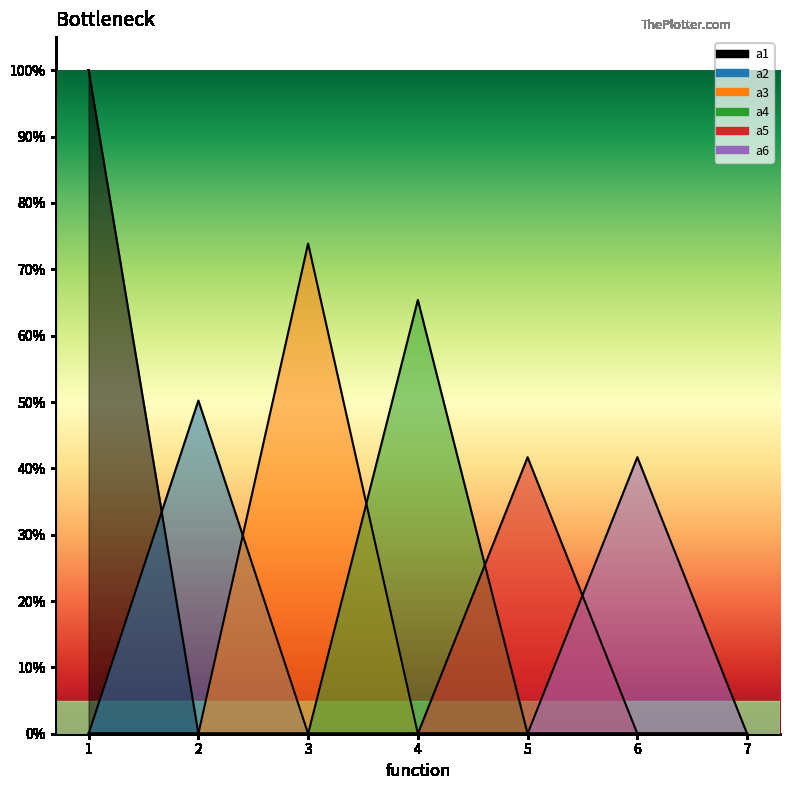

Which has a higher value, 4 or 5?

4